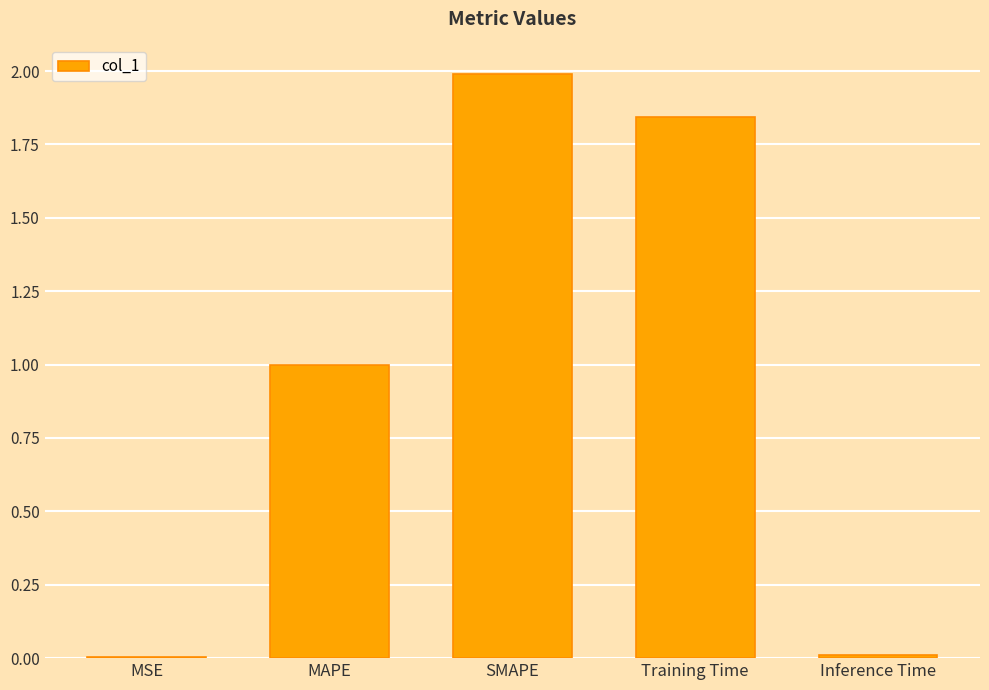

What is the average value?

1.0